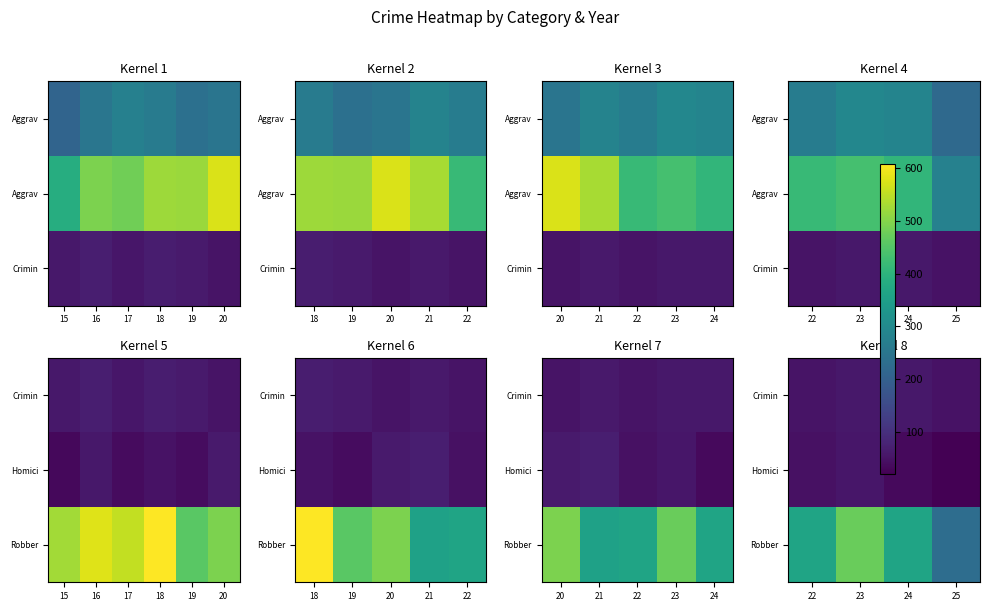

Count the number of categories in the chart.

4